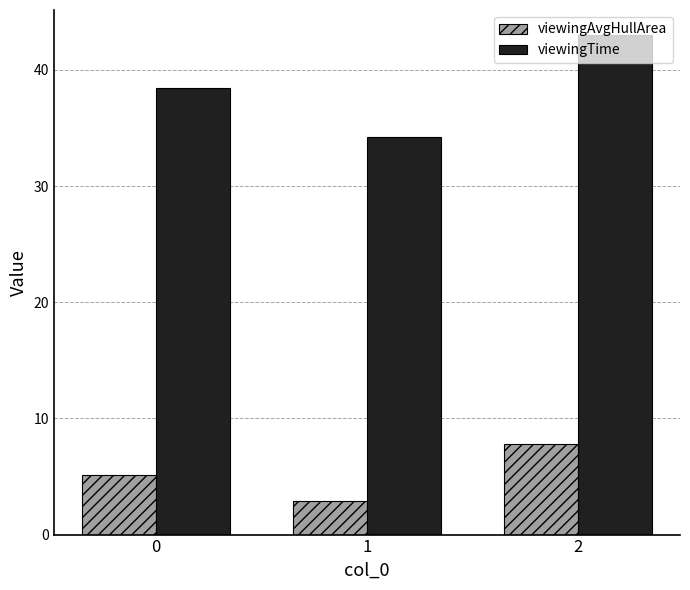

Reading left to right, transcribe all the data shown in this chart.

viewingAvgHullArea: 5.2	2.9	7.8
viewingTime: 38.5	34.2	43.0